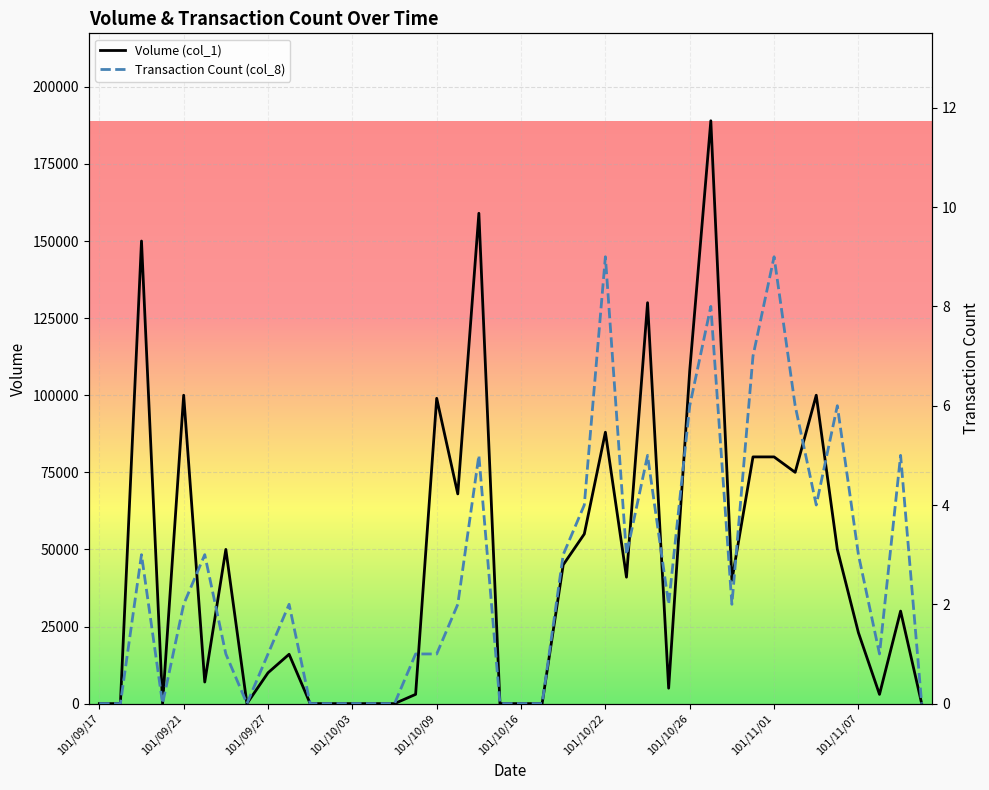

Reading right to left, transcribe all the data shown in this chart.

Volume (col_1): 0	30000	3000	23000	50000	100000	75000	80000	80000	40000	189000	108000	5000	130000	41000	88000	55000	45000	0	0	0	159000	68000	99000	3000	0	0	0	0	0	16000	10000	0	50000	7000	100000	0	150000	0	0
Transaction Count (col_8): 0	5	1	3	6	4	6	9	7	2	8	6	2	5	3	9	4	3	0	0	0	5	2	1	1	0	0	0	0	0	2	1	0	1	3	2	0	3	0	0